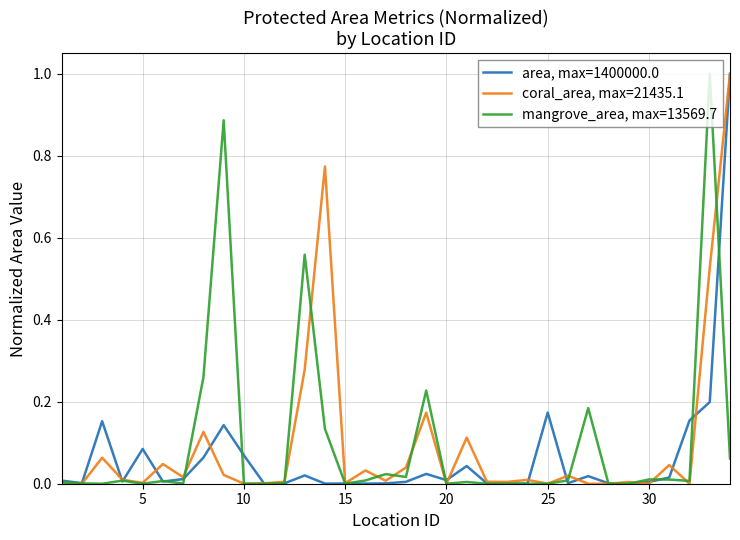

What is the maximum value for coral_area, max=21435.1?

1.0